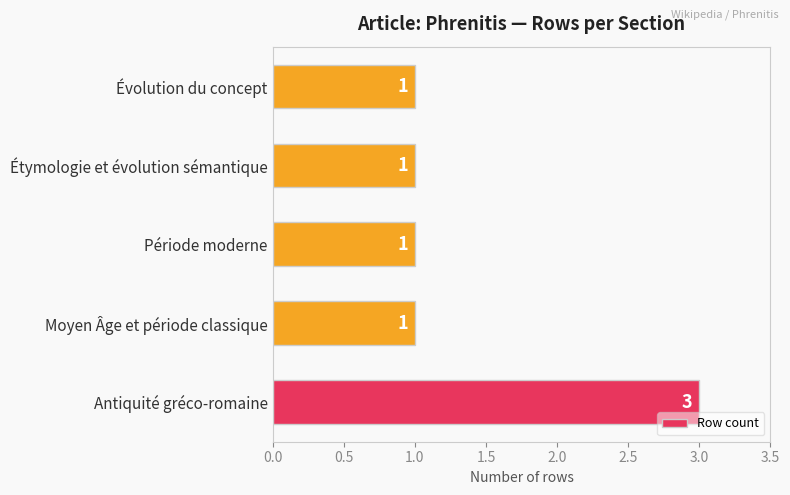

Reading bottom to top, what are all the values shown in this chart?

Antiquité gréco-romaine=3	Moyen Âge et période classique=1	Période moderne=1	Étymologie et évolution sémantique=1	Évolution du concept=1